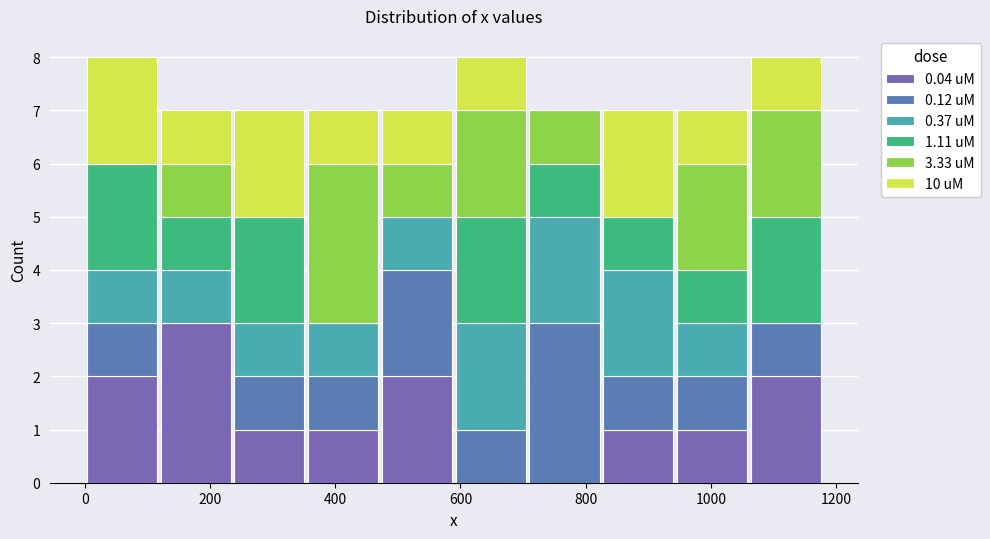

What is the total height of the stacked bar covering 940 to 1060 on the x-axis? Neither the bar edges nor the heights are printed on the chart, so give them approximately, as read against the axes.

7